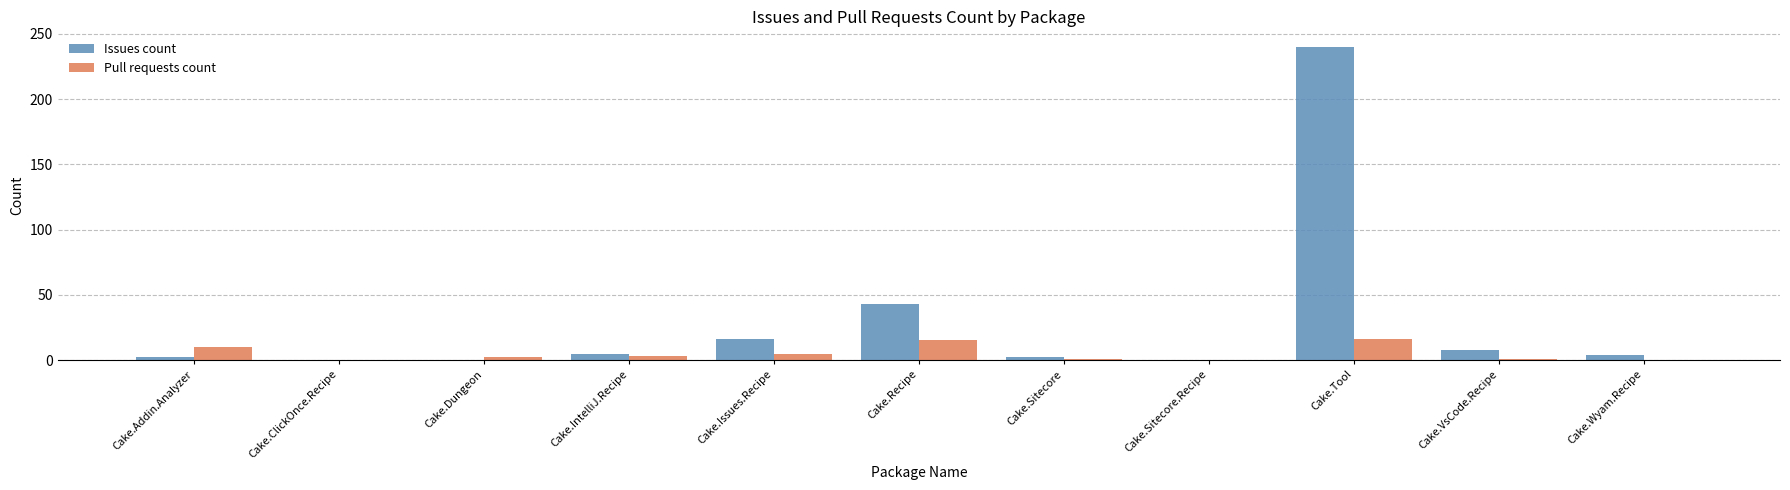

What is the sum of all Issues count values?

320